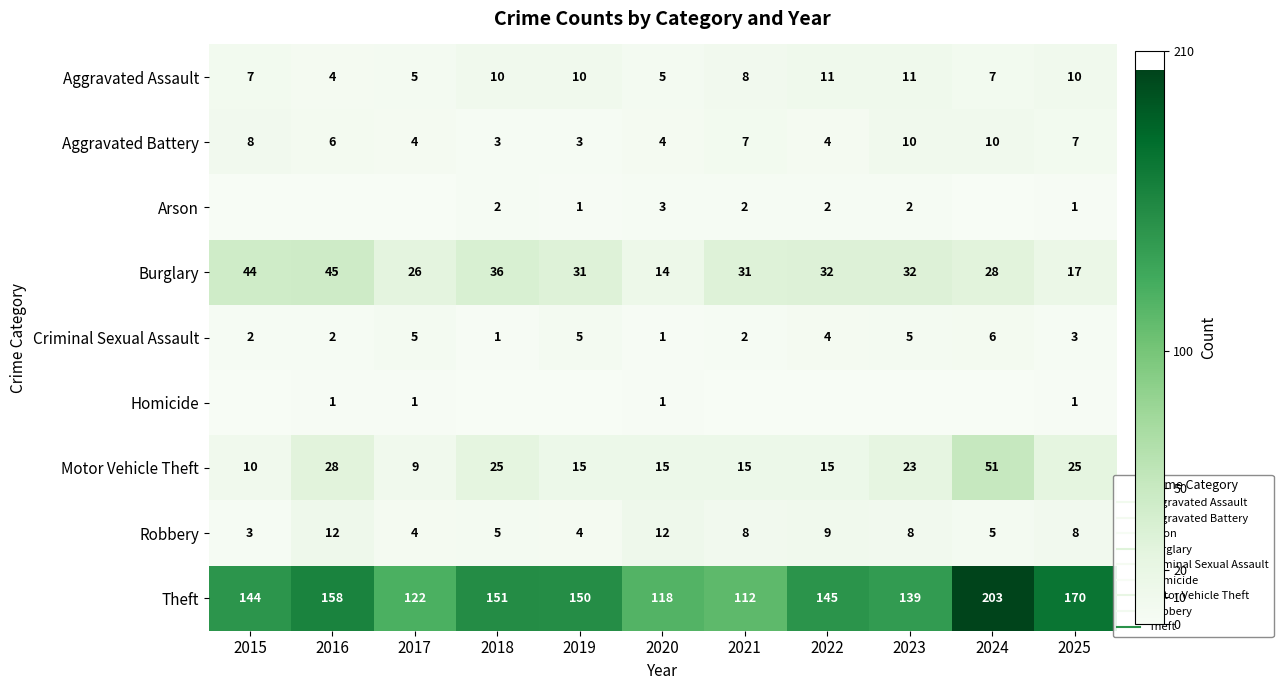

At how many categories does at least one series exceed 70?

11